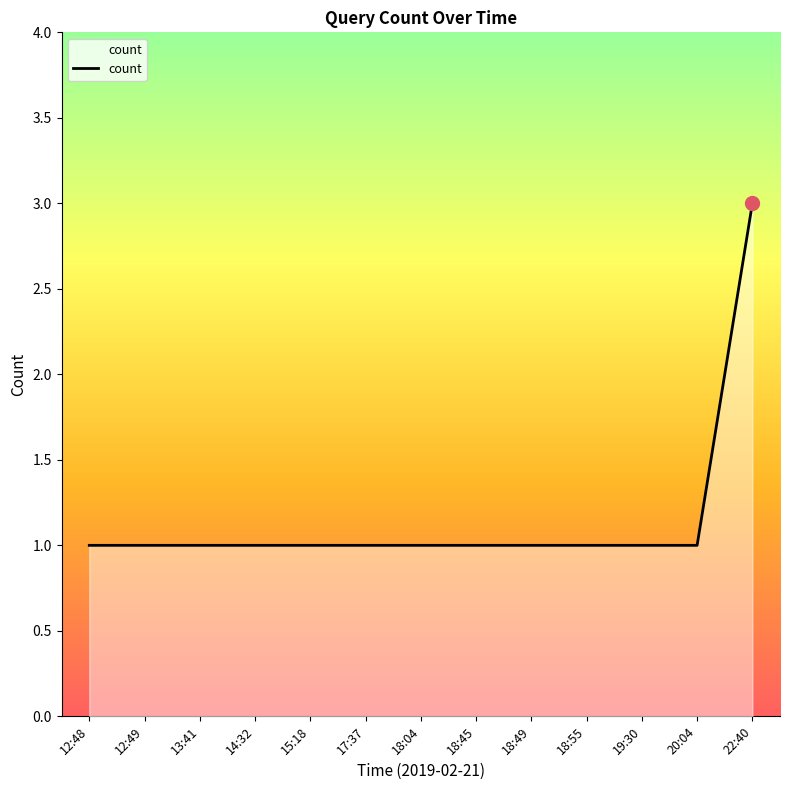

What is the greatest value displayed?

3